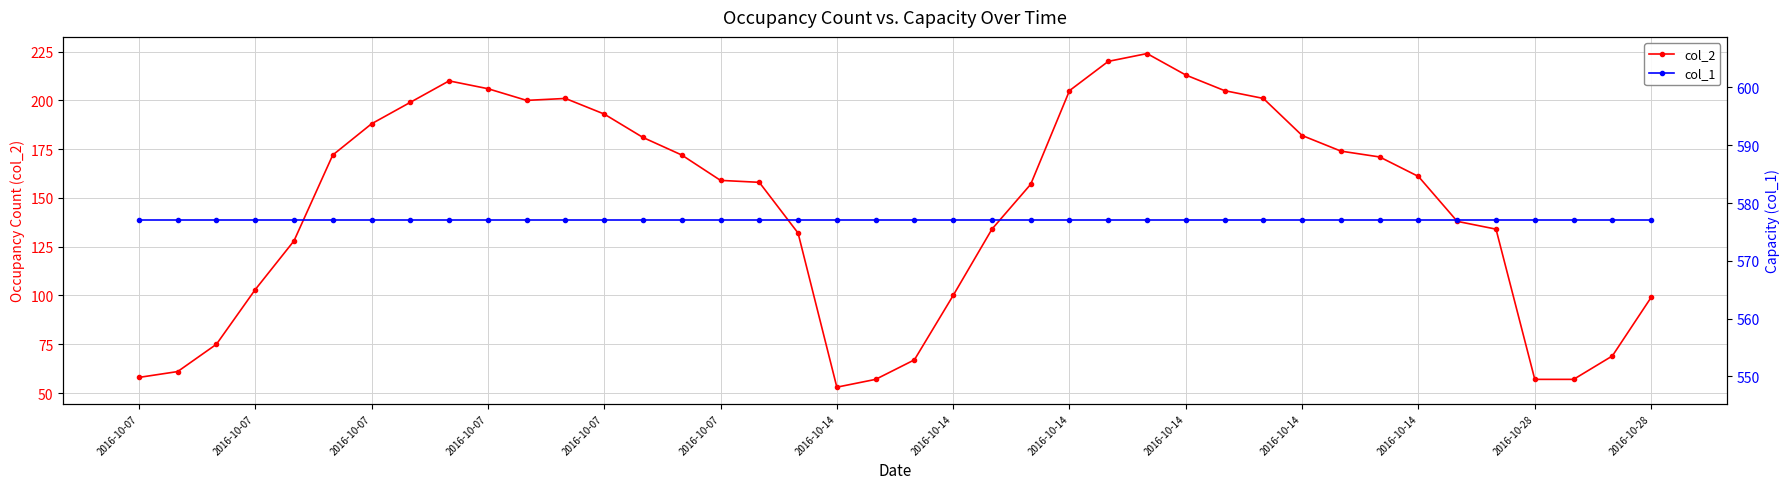

At which category is the sum across all series the highest?

26